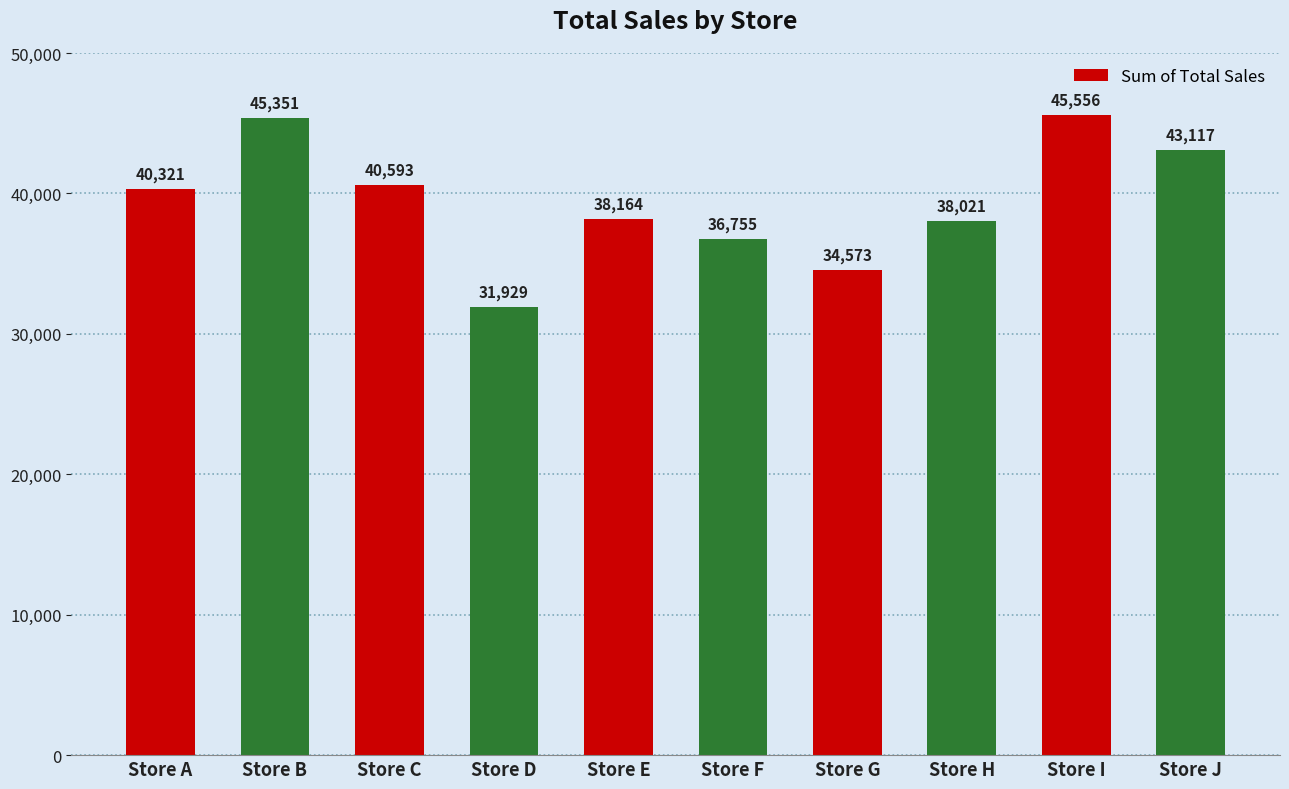

How many bars are there in total?

10